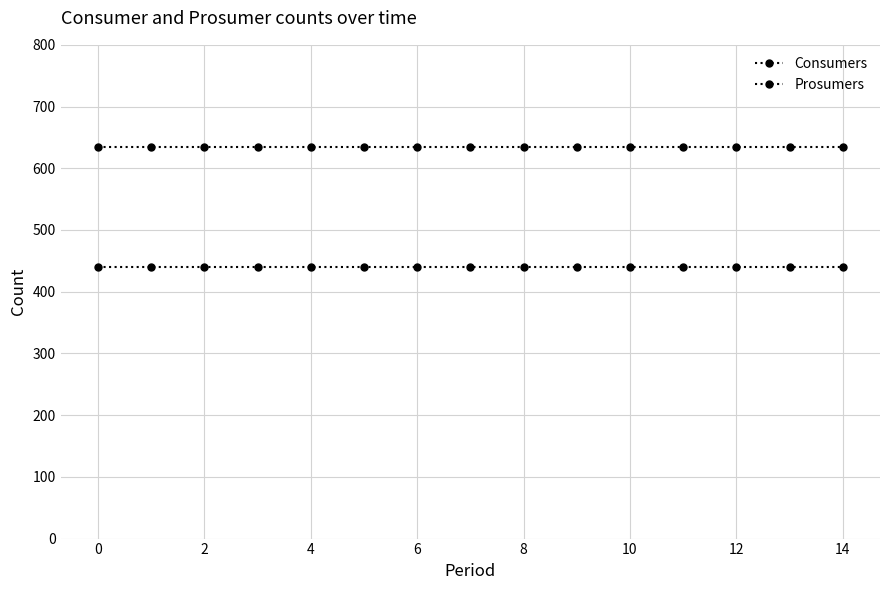

Rank the series by their average value, from lowest to highest.

Prosumers, Consumers